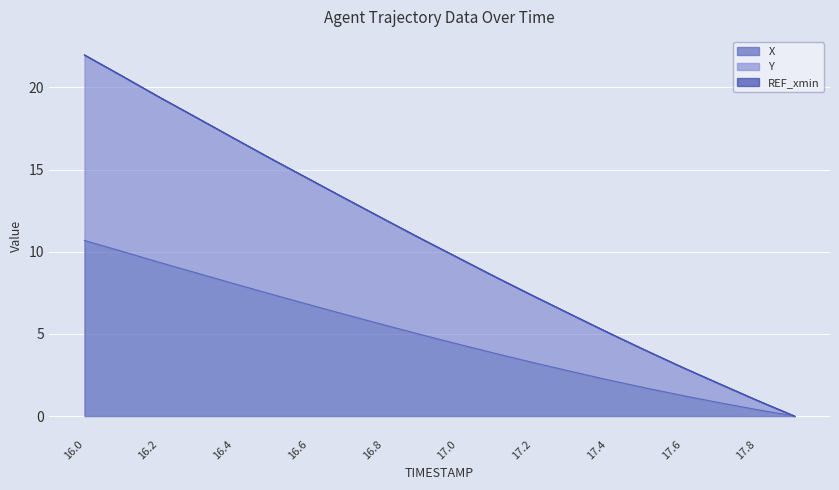

True or false: X and Y cross at least once.

False